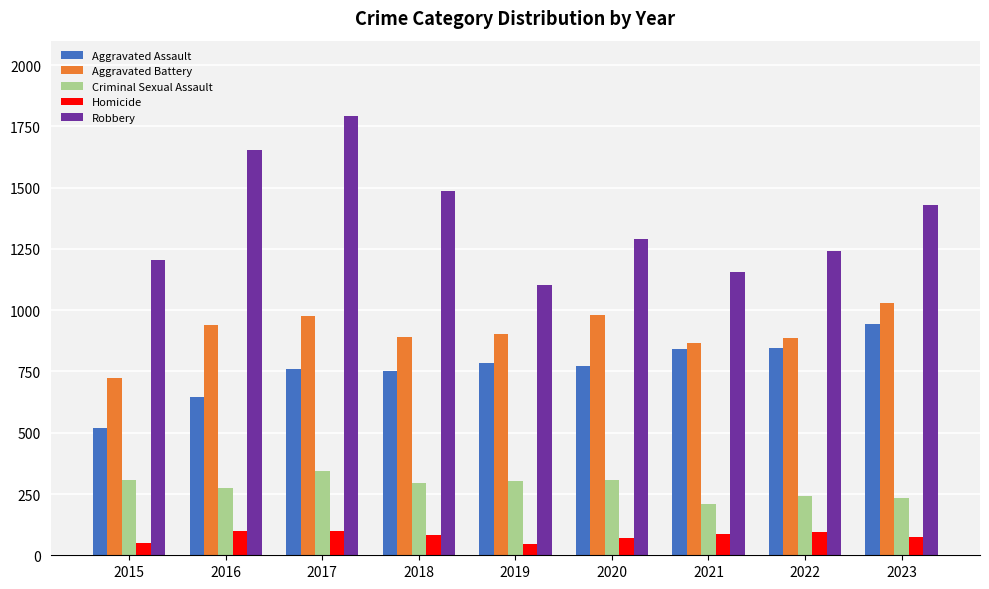

What is the value of the Criminal Sexual Assault bar at the 6th from the left?

307